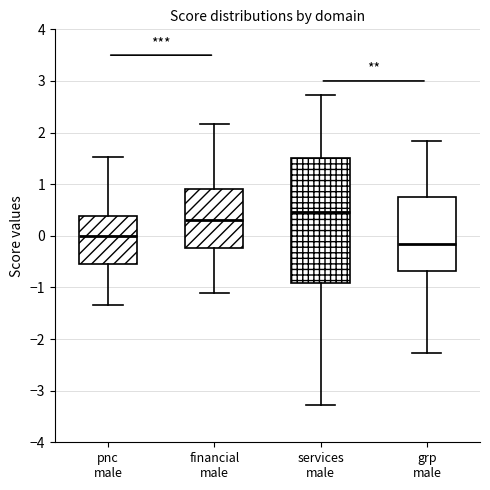

Comparing the boxes themselves (not the whiskers), which one is the tallest?

services male